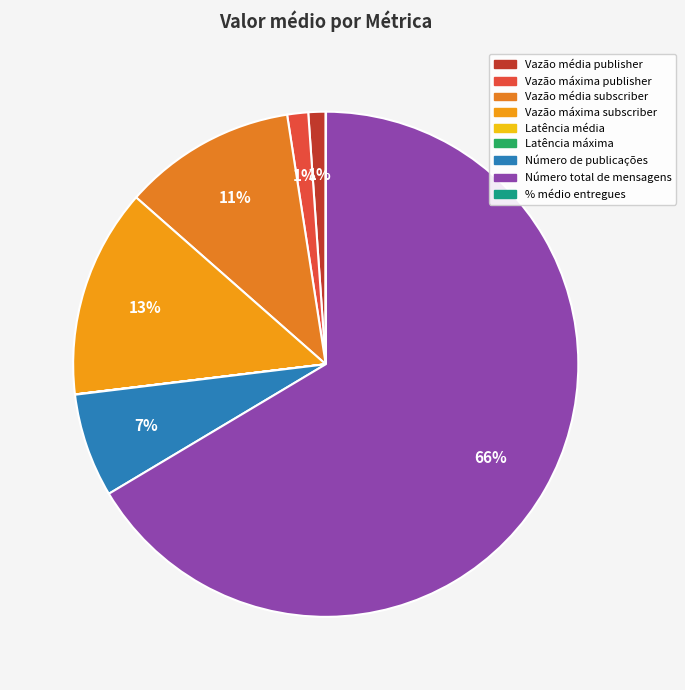

What percentage do Vazão média subscriber and Vazão máxima subscriber together represent?

24.5%